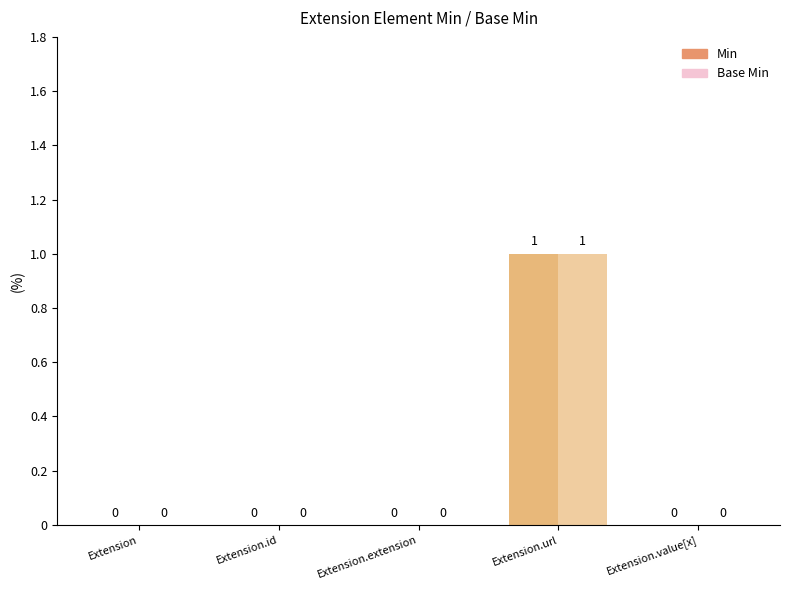

True or false: Base Min has a value of 0 at Extension.

True